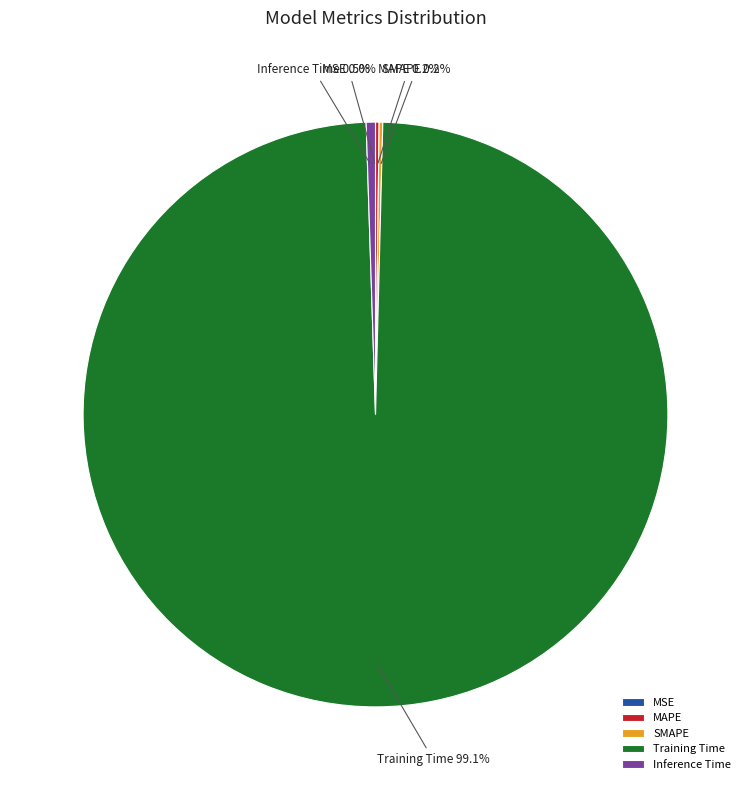

Does MSE account for over 50% of the chart?

No